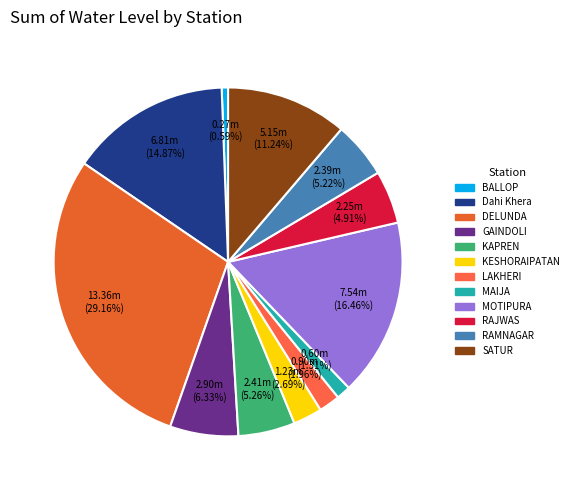

What is the largest slice in the pie chart?

DELUNDA